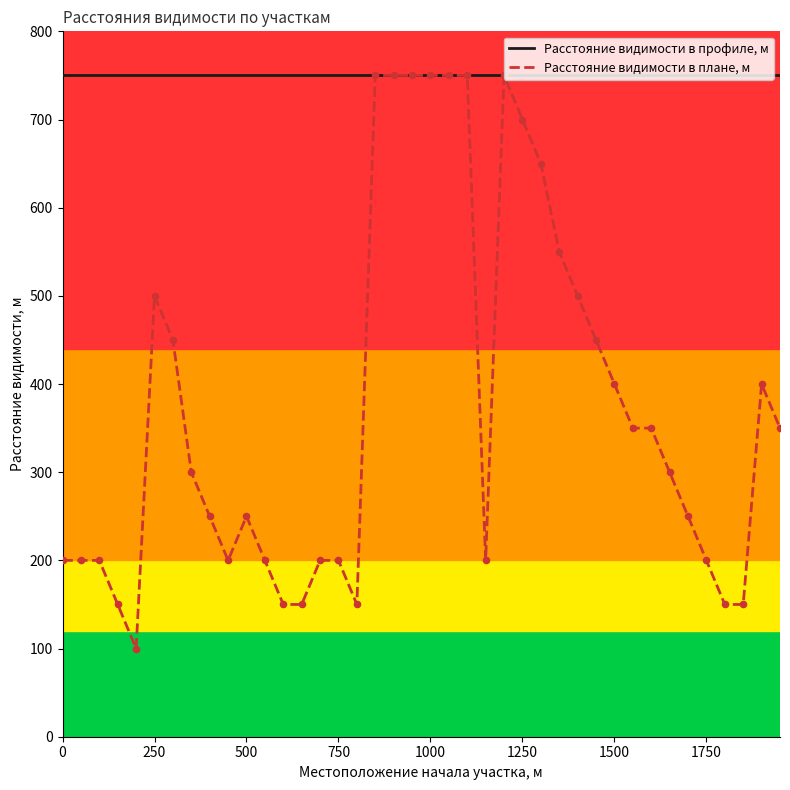

Which series has the largest total across all categories?

Расстояние видимости в профиле, м